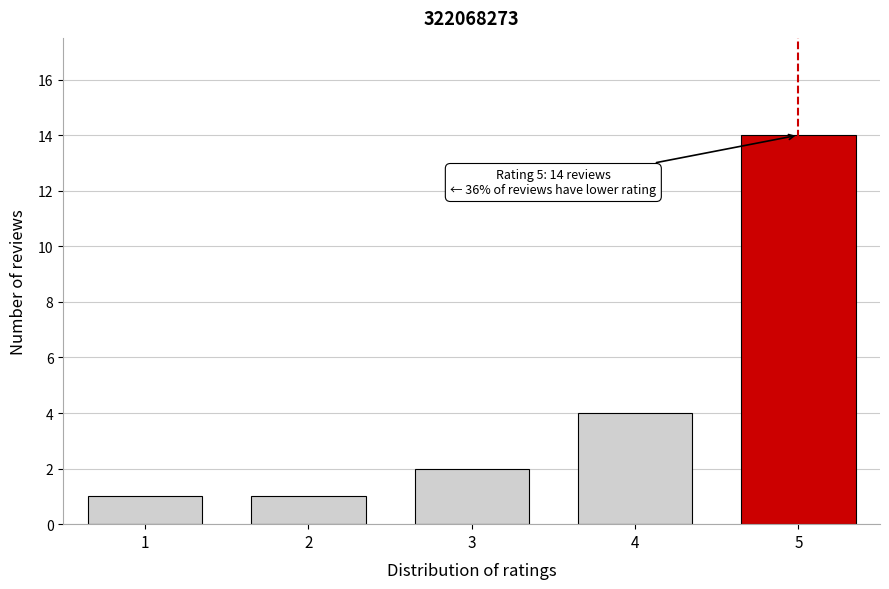

Reading right to left, extract all data points from this chart.

14	4	2	1	1